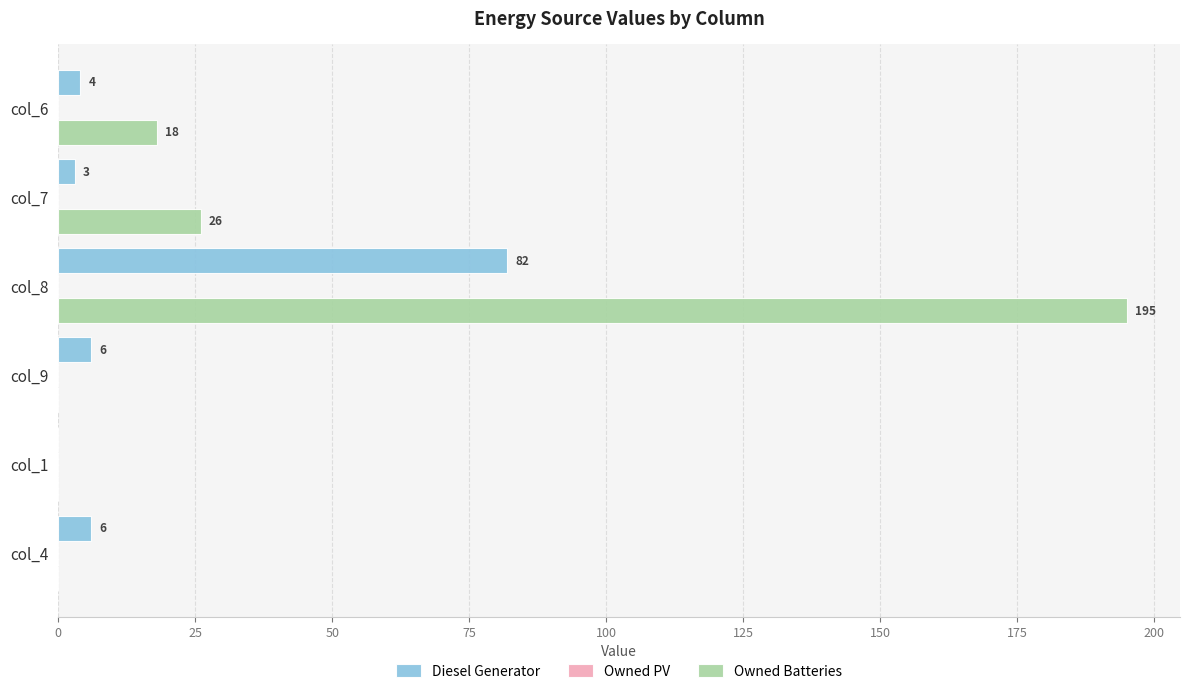

What is the sum of all Owned Batteries values?

239